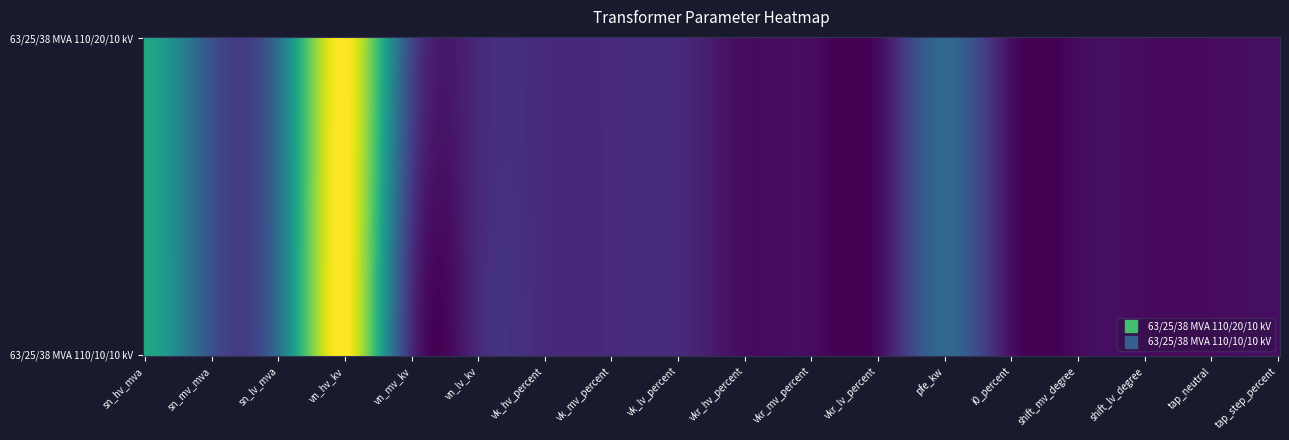

Reading right to left, what are all the values shown in this chart?

63/25/38 MVA 110/20/10 kV: 1.2	0.0	0.0	0.0	0.9	35.0	0.3	0.3	0.3	10.4	10.4	10.4	10.0	20.0	110.0	38.0	25.0	63.0
63/25/38 MVA 110/10/10 kV: 1.2	0.0	0.0	0.0	0.9	35.0	0.3	0.3	0.3	10.4	10.4	10.4	10.0	10.0	110.0	38.0	25.0	63.0